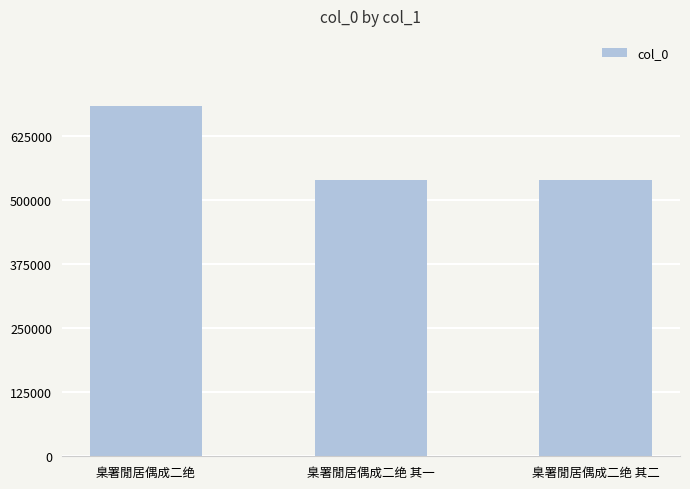

The chart shows a value of 540189 at 臬署閒居偶成二绝 其一. True or false?

True